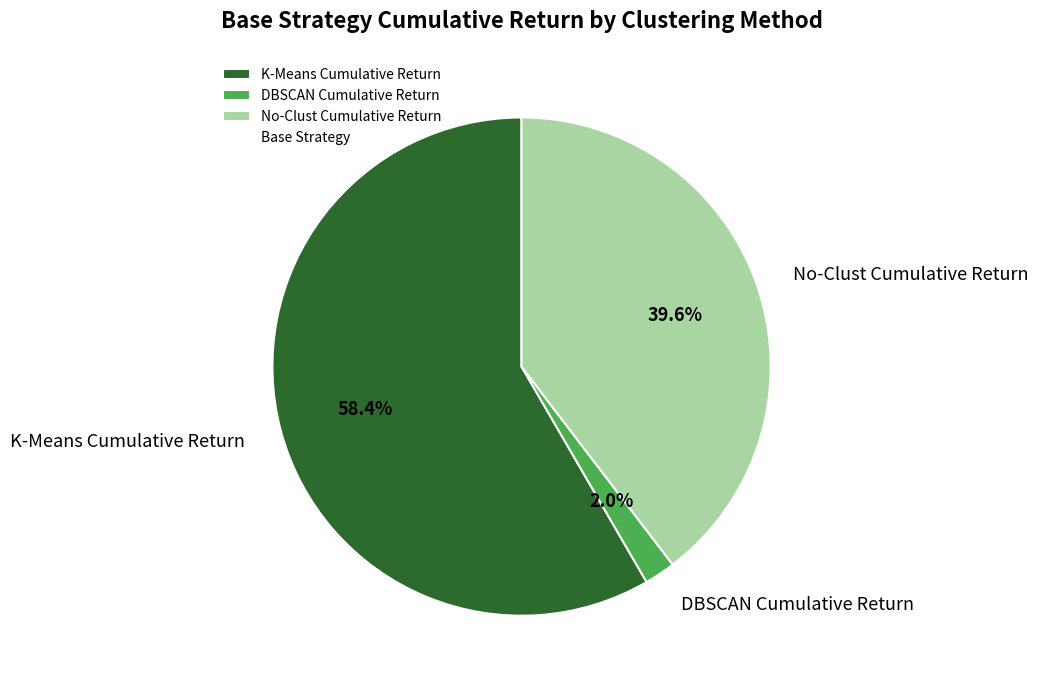

Which has a higher value, K-Means Cumulative Return or DBSCAN Cumulative Return?

K-Means Cumulative Return